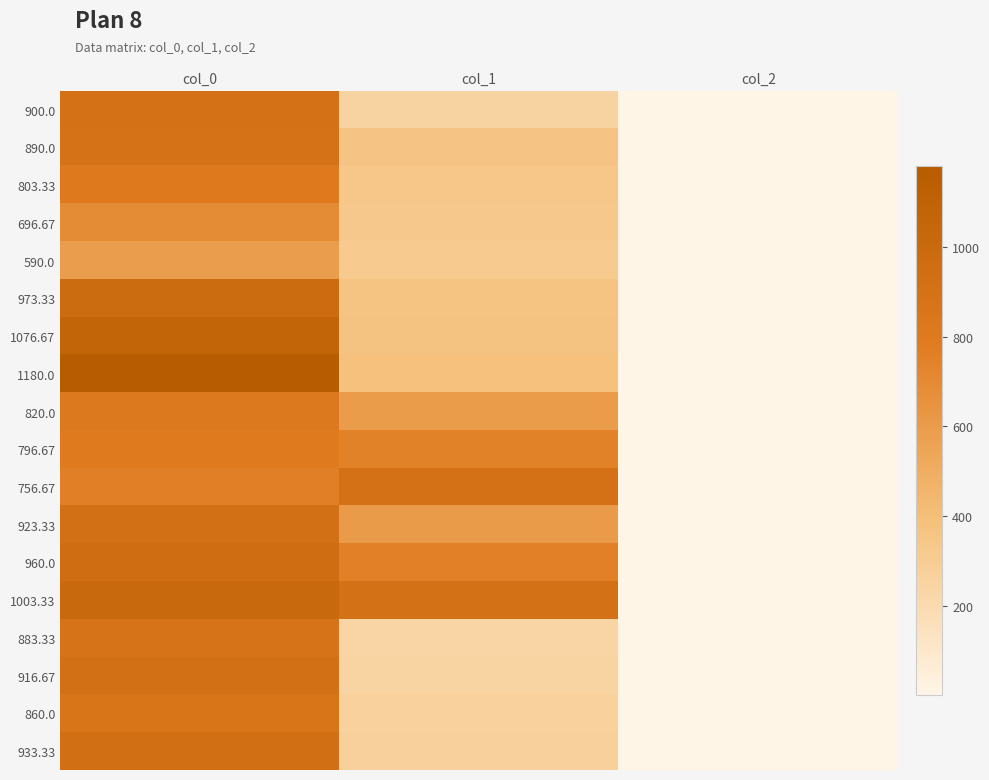

List the series in order of their peak value, highest first.

1180.0, 1076.67, 1003.33, 973.33, 960.0, 933.33, 923.33, 916.67, 756.67, 900.0, 890.0, 883.33, 860.0, 820.0, 803.33, 796.67, 696.67, 590.0